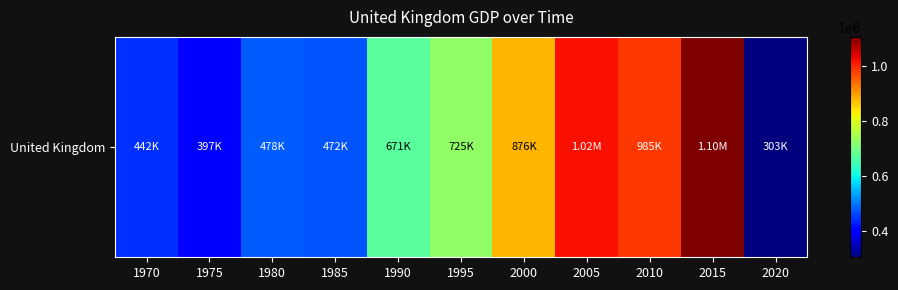

What is the difference between the values at 1985 and 2020?

168207.0